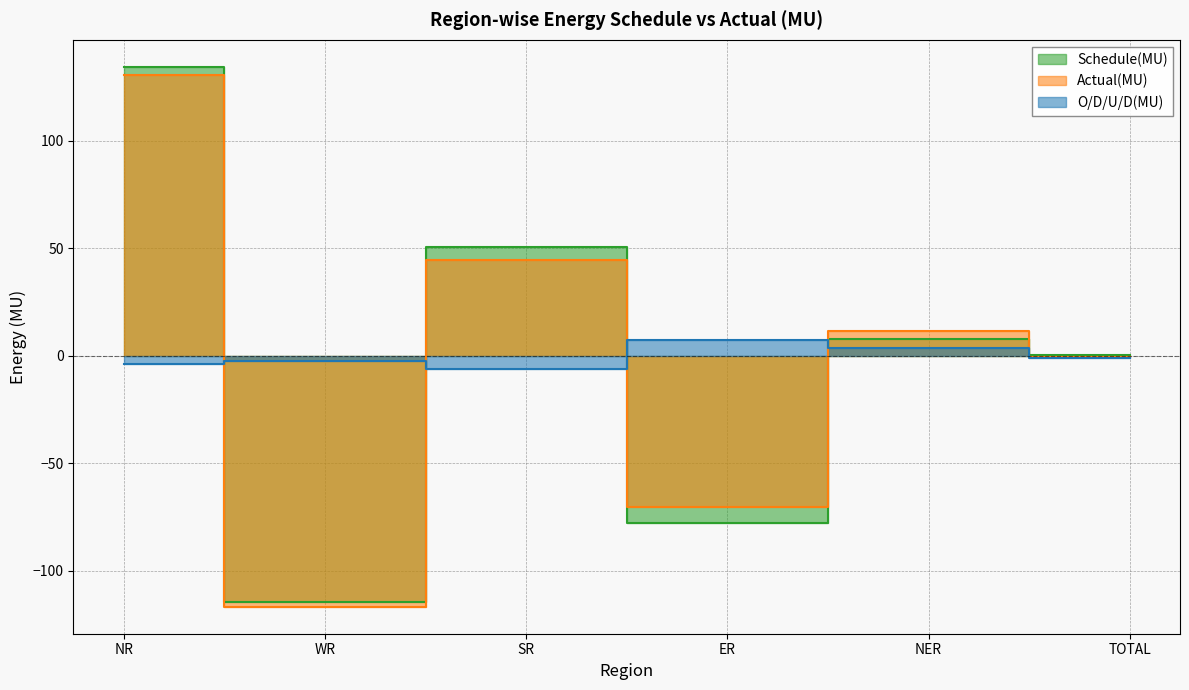

Which category has the highest value across all series?

NR